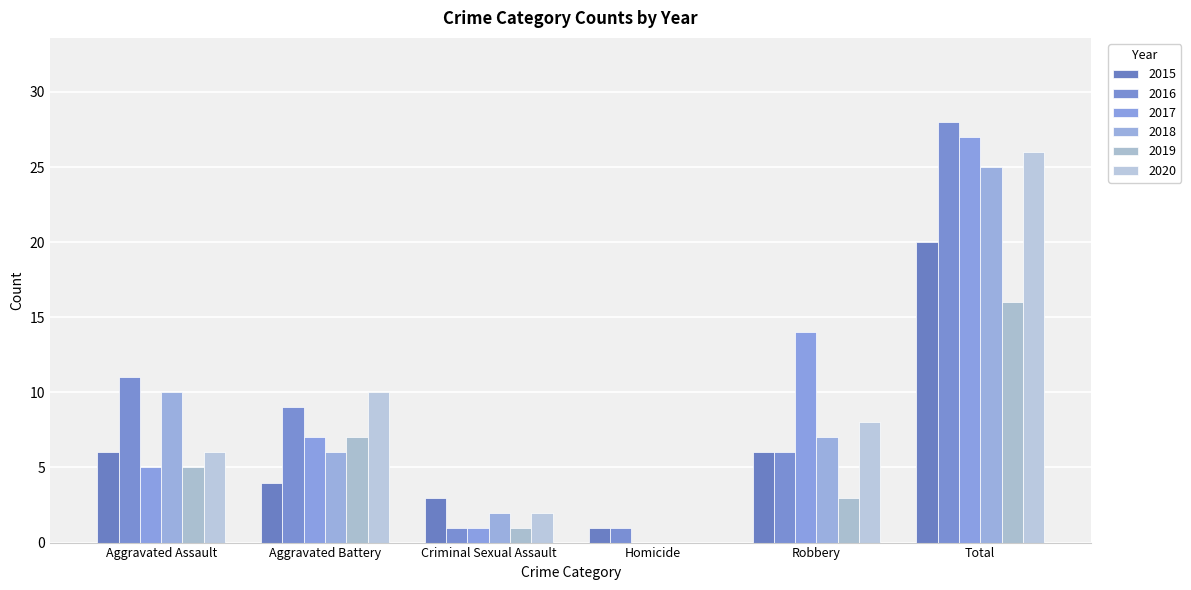

Which label corresponds to the largest value in the chart?

Total